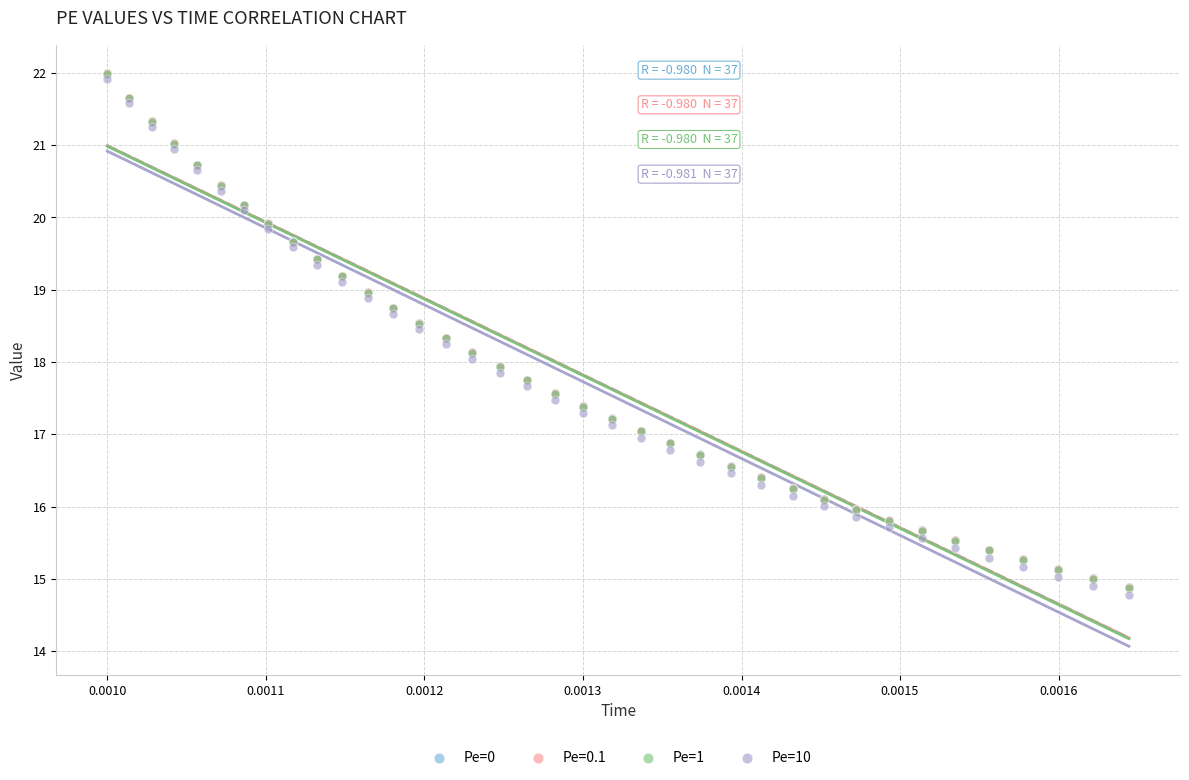

Which series has the widest spread of Y values?

Pe=10